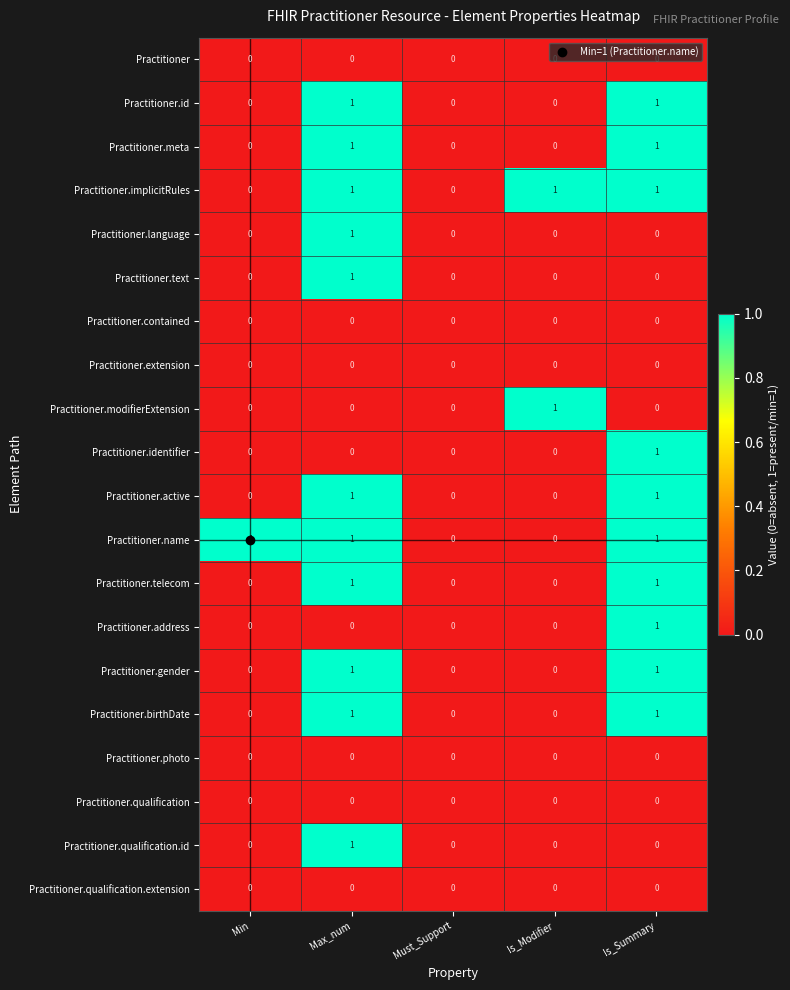

True or false: Practitioner.qualification has a value of 0 at Min.

True